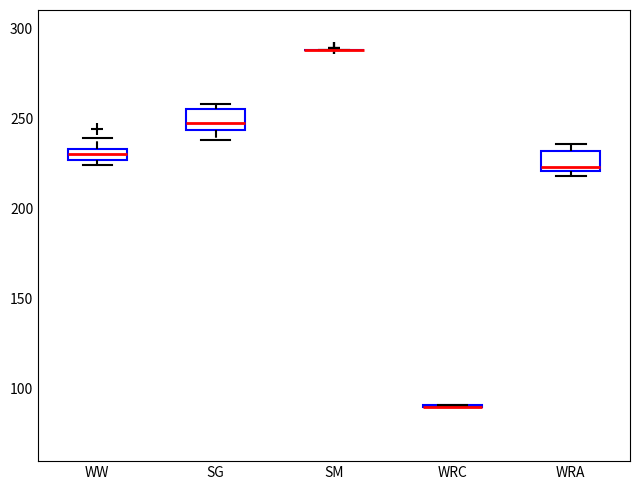

Where does the median line of the box for WRA sit on the y-axis? The values are not printed on the chart, so give them approximately, as read against the axis.

225